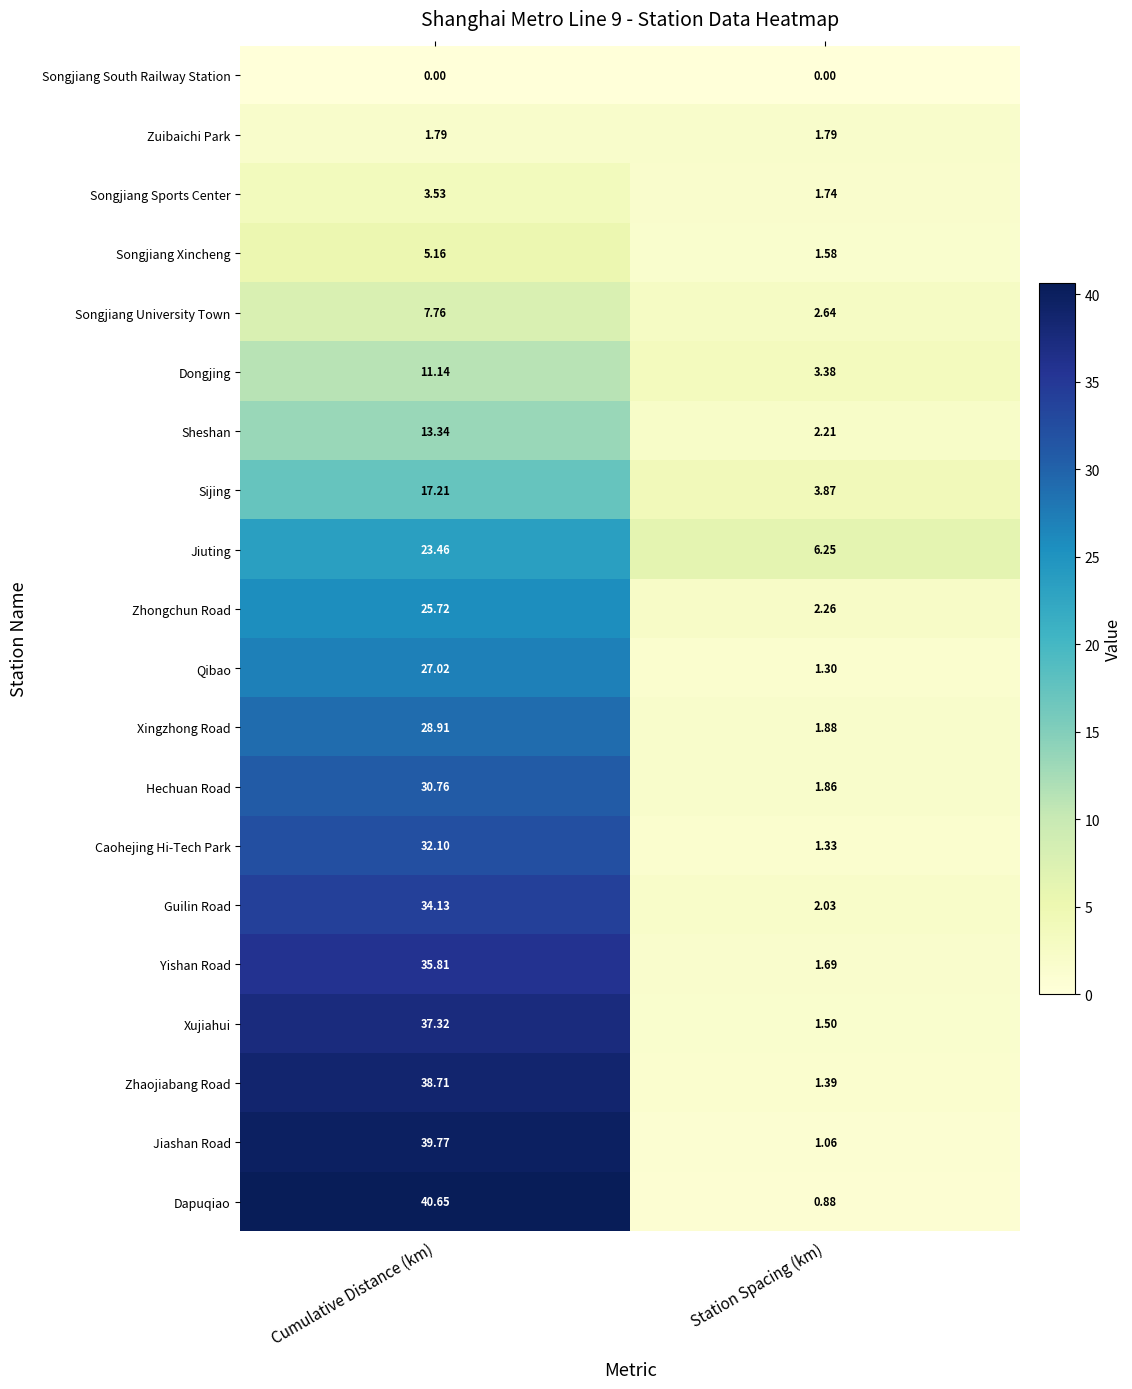

Rank the categories by Hechuan Road value from lowest to highest.

Station Spacing (km), Cumulative Distance (km)